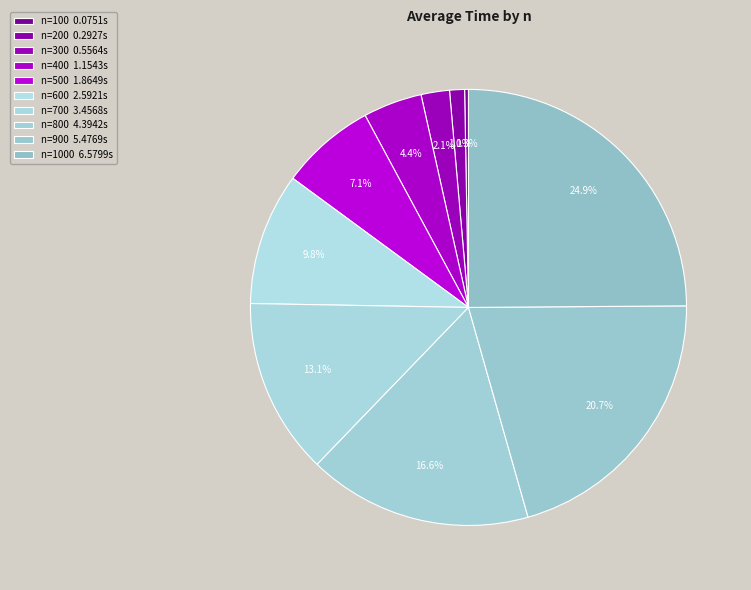

Rank the categories by value from highest to lowest.

n=1000 6.5799s, n=900 5.4769s, n=800 4.3942s, n=700 3.4568s, n=600 2.5921s, n=500 1.8649s, n=400 1.1543s, n=300 0.5564s, n=200 0.2927s, n=100 0.0751s